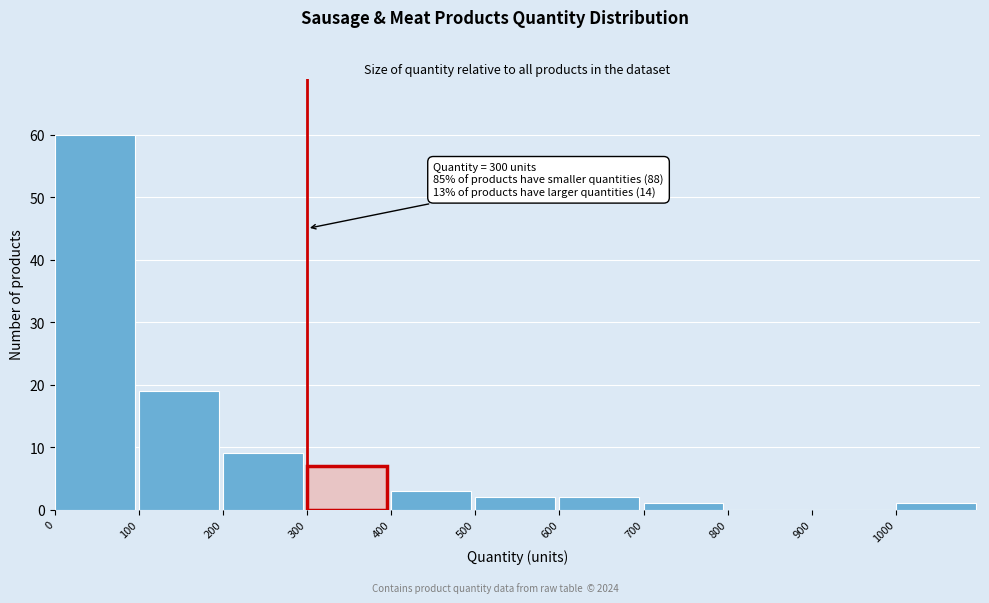

Which range on the x-axis has the tallest bar?

0 to 100